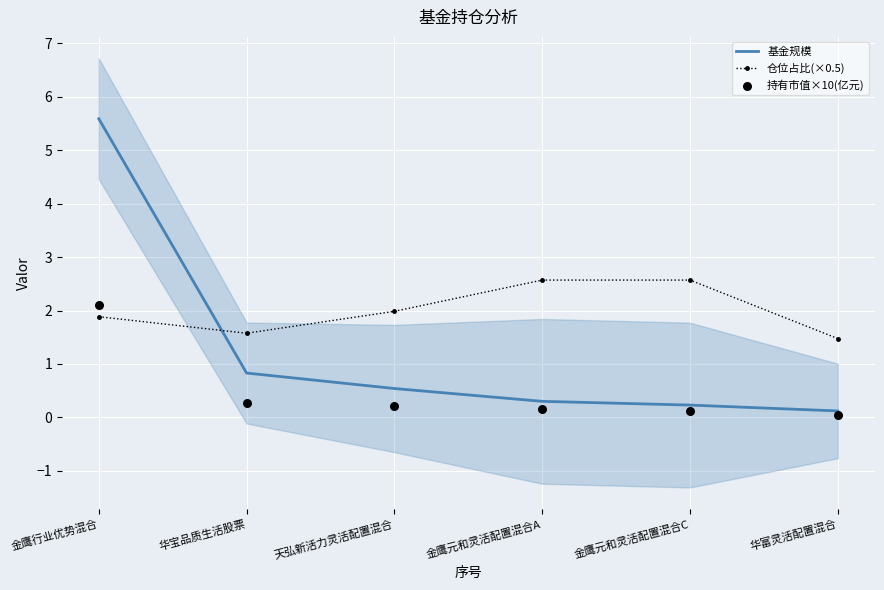

Which series contains the lowest Y value?

持有市值×10(亿元)